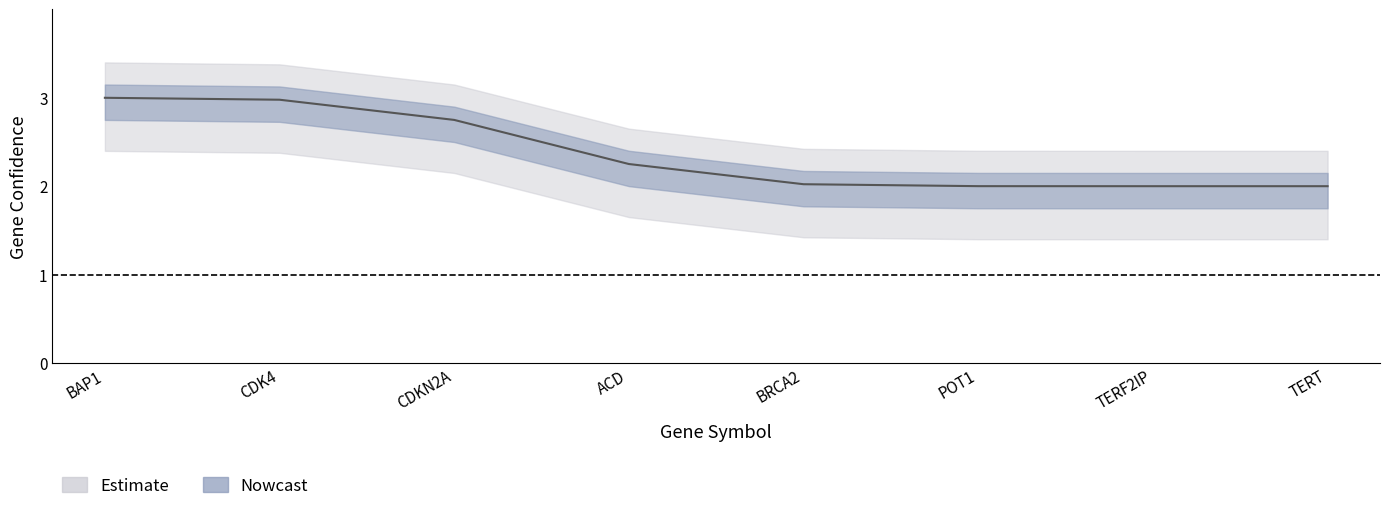

What is the change in value from CDKN2A to TERT?

-1